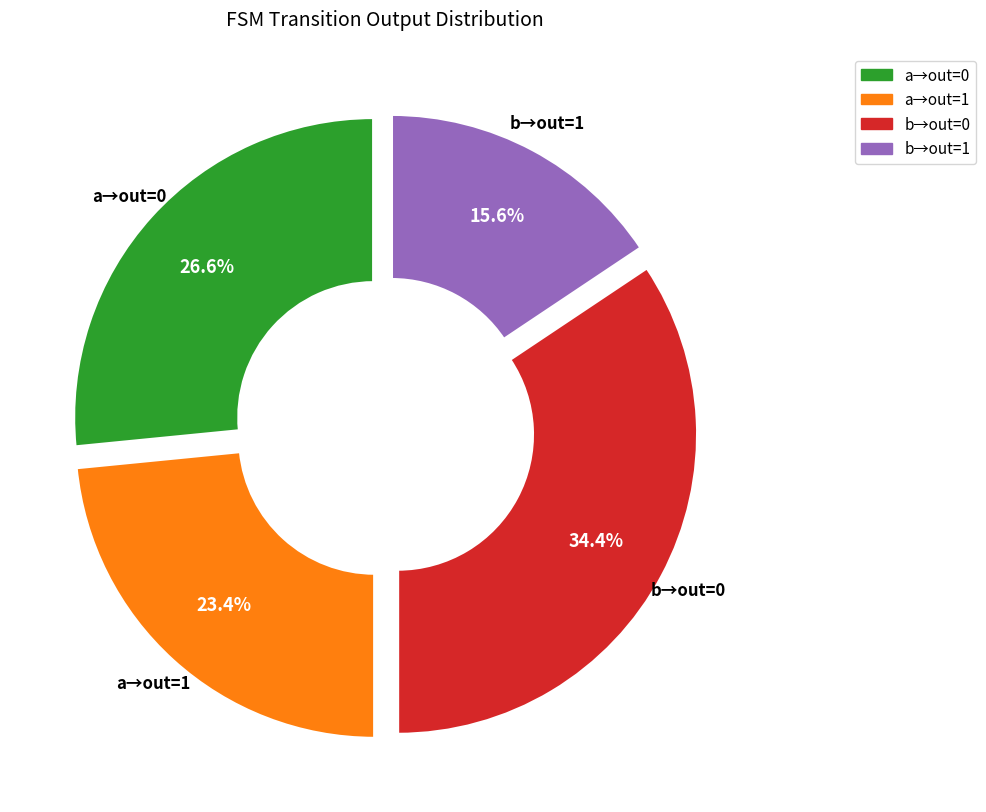

Combined, do a→out=0 and b→out=0 account for over 50%?

Yes